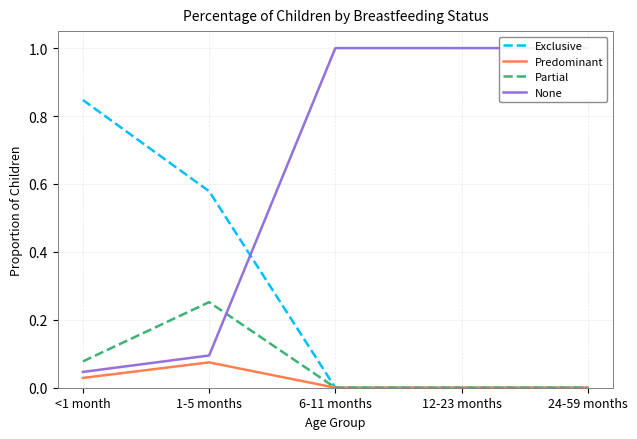

What are all the series names shown in the legend?

Exclusive, Predominant, Partial, None